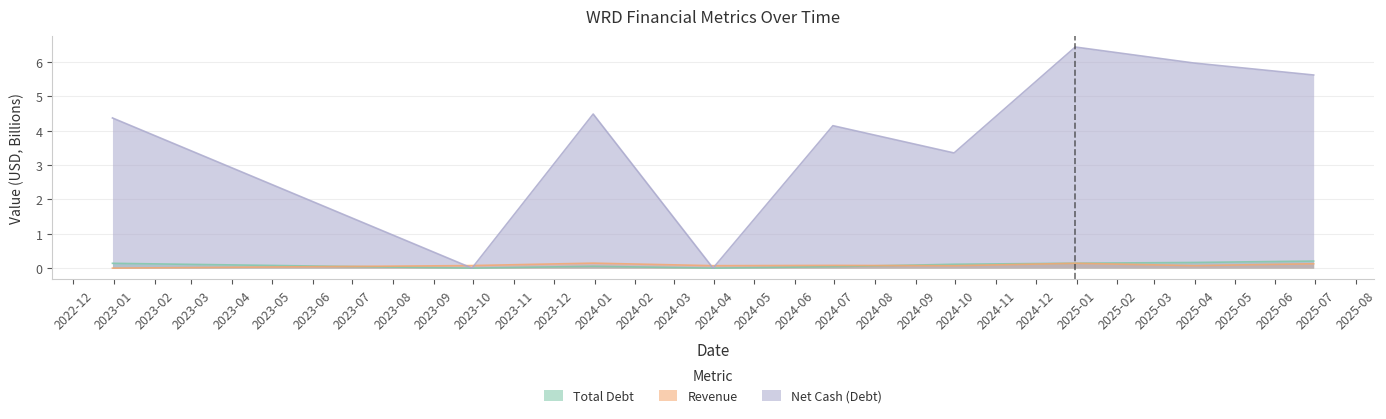

What is the value of the Revenue point at the 6th from the left?

0.1